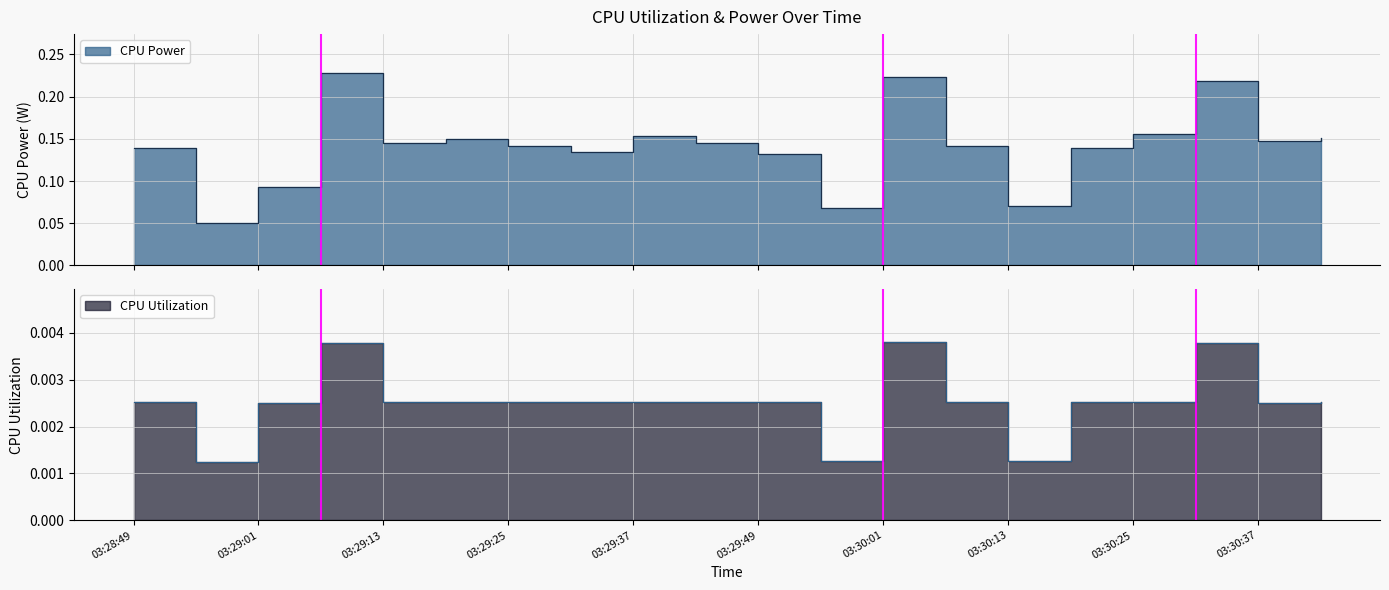

What is the sum of all CPU Utilization values?

0.1